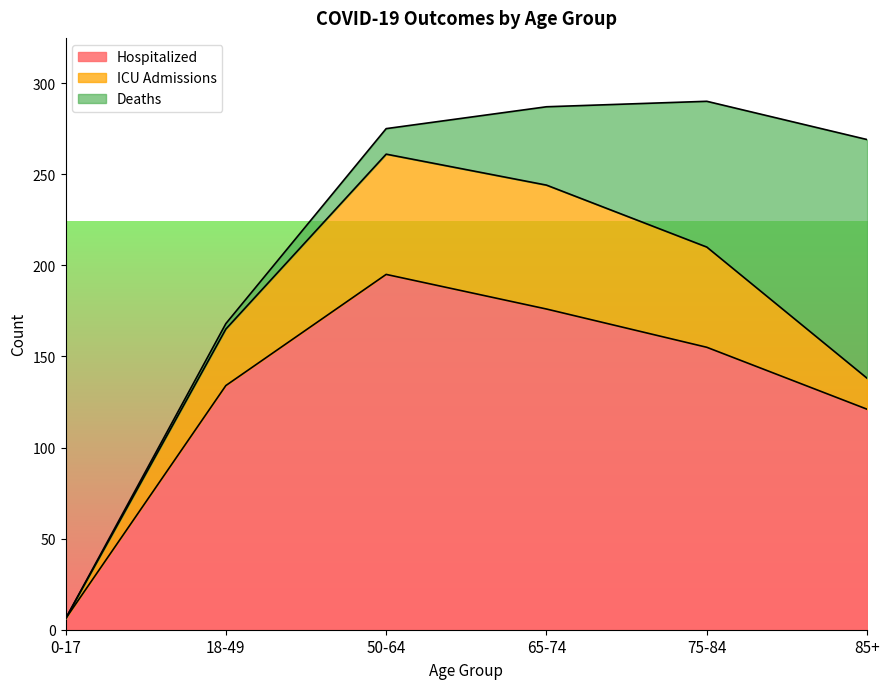

At which label does ICU Admissions first exceed 55?

50-64